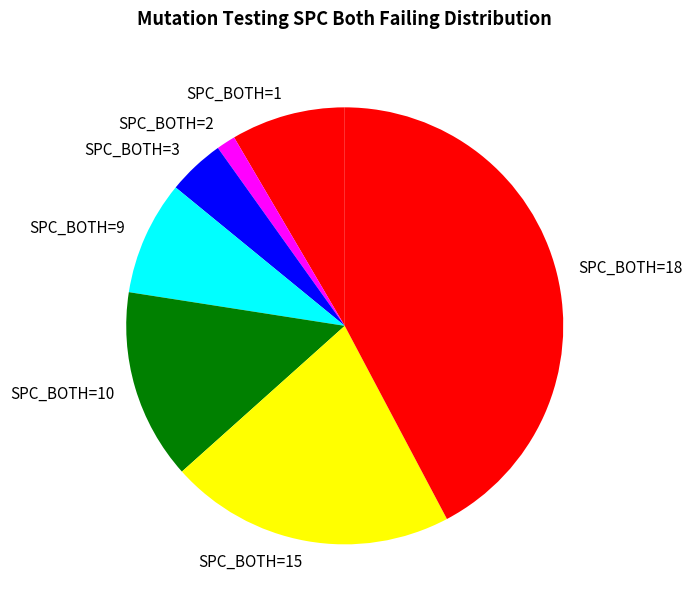

True or false: SPC_BOTH=3 accounts for 15% of the total.

False